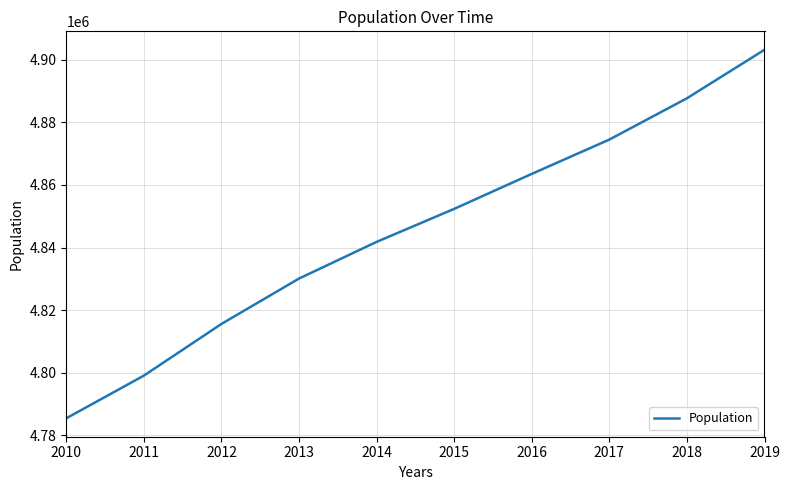

What is the difference between the second highest and second lowest values?

88612